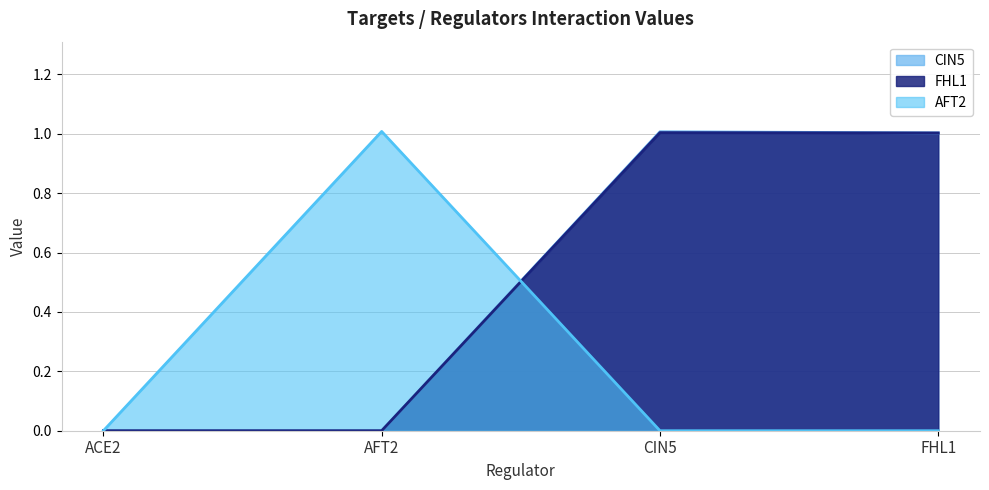

How many data points does each series have?

4